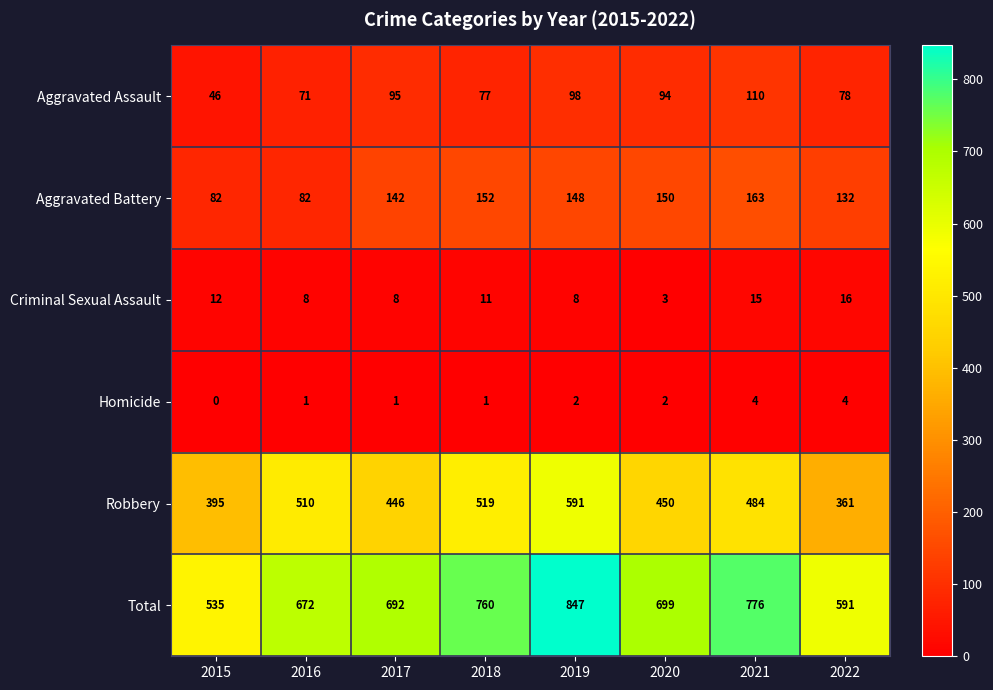

Between 2017 and 2018, which series saw the biggest shift?

Robbery